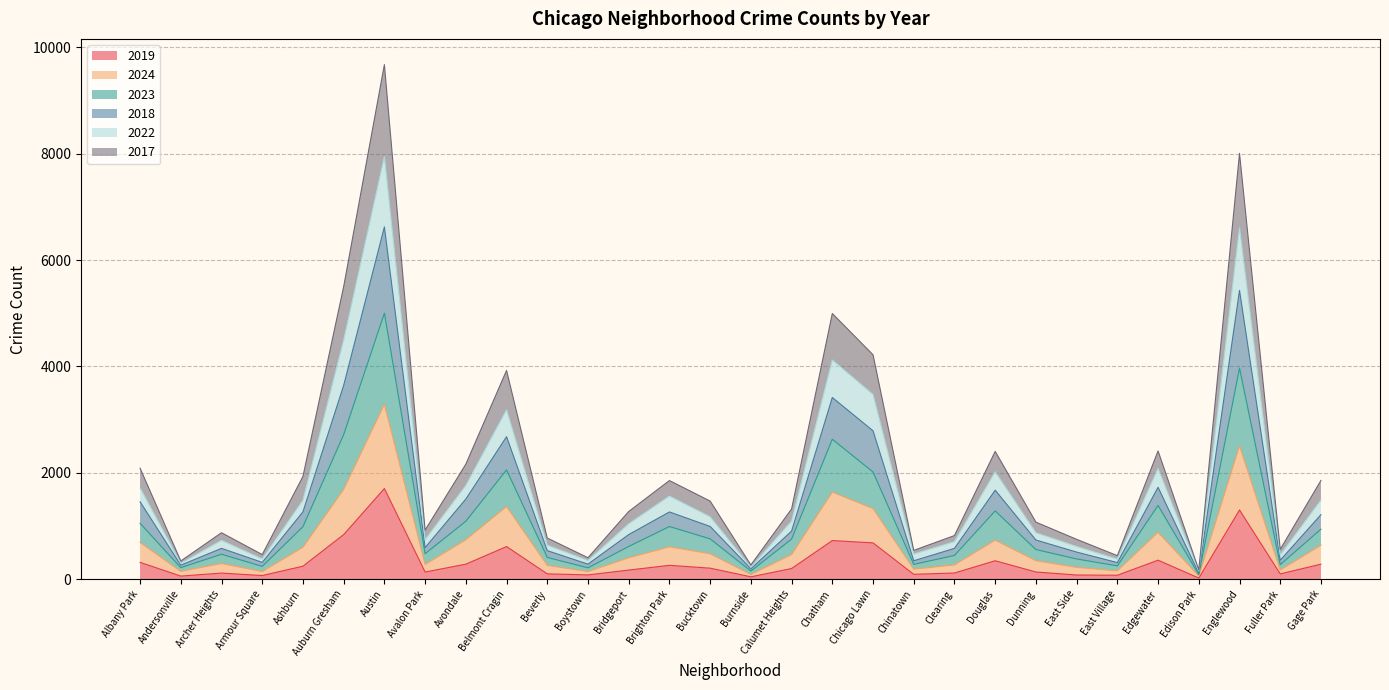

At which label does 2019 reach its peak?

Austin